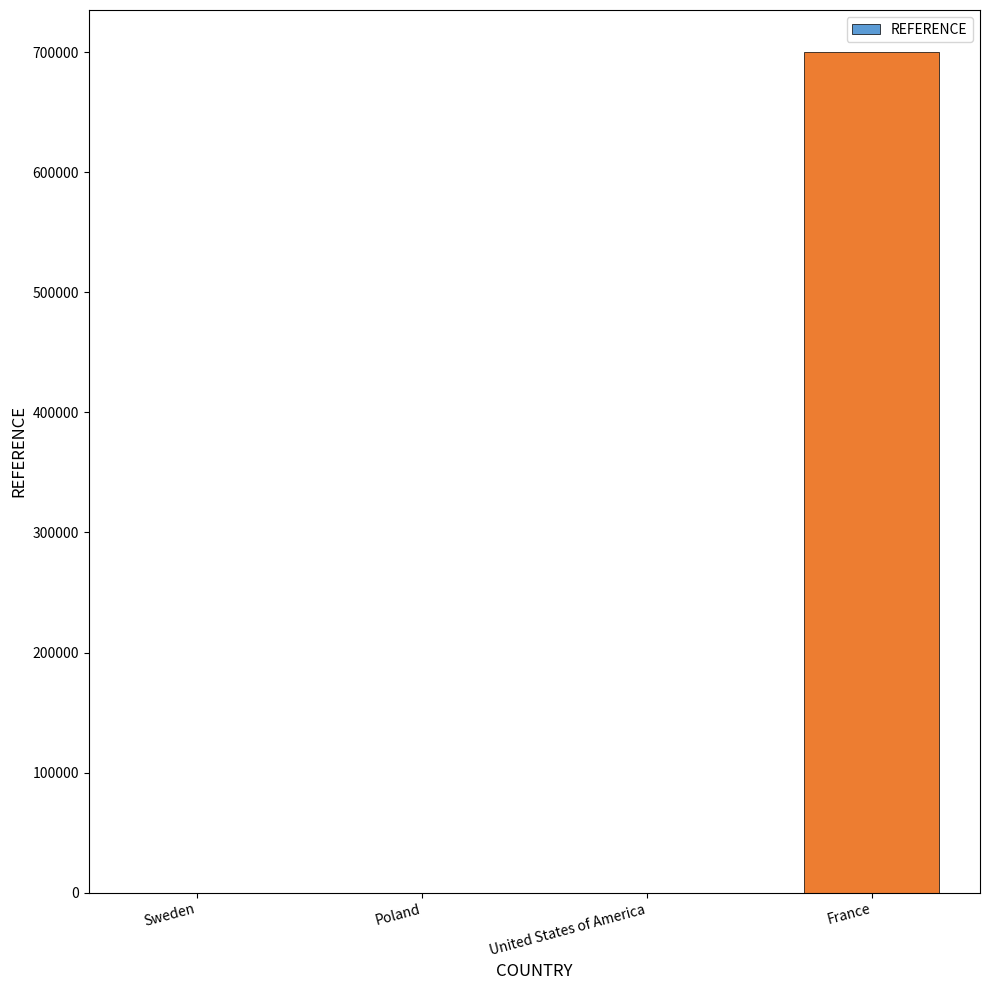

Which has a higher value, France or United States of America?

France